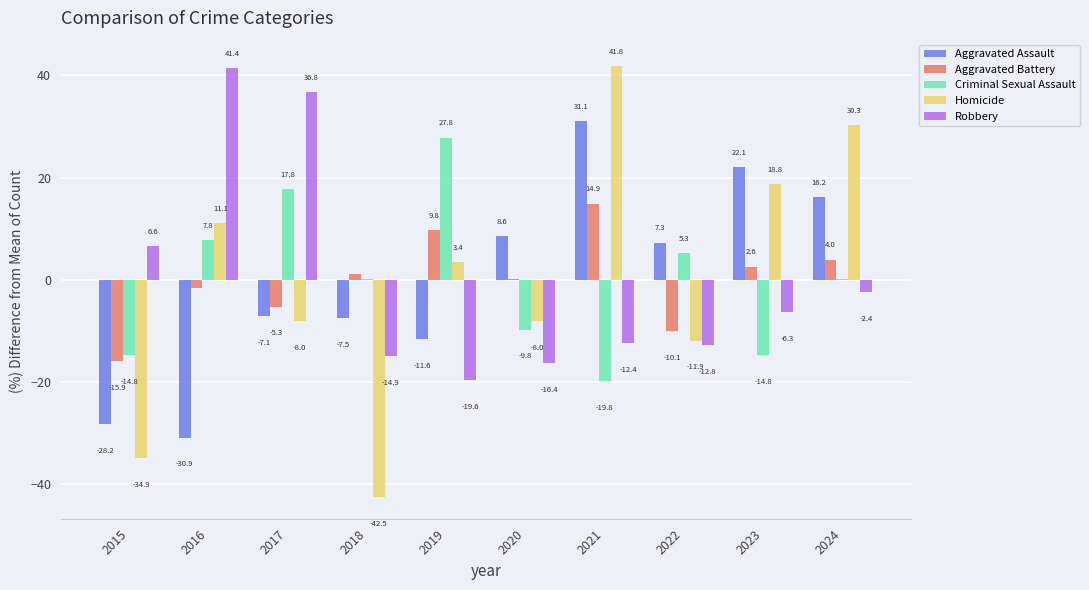

What is the total value across all series at 2020?

-25.4